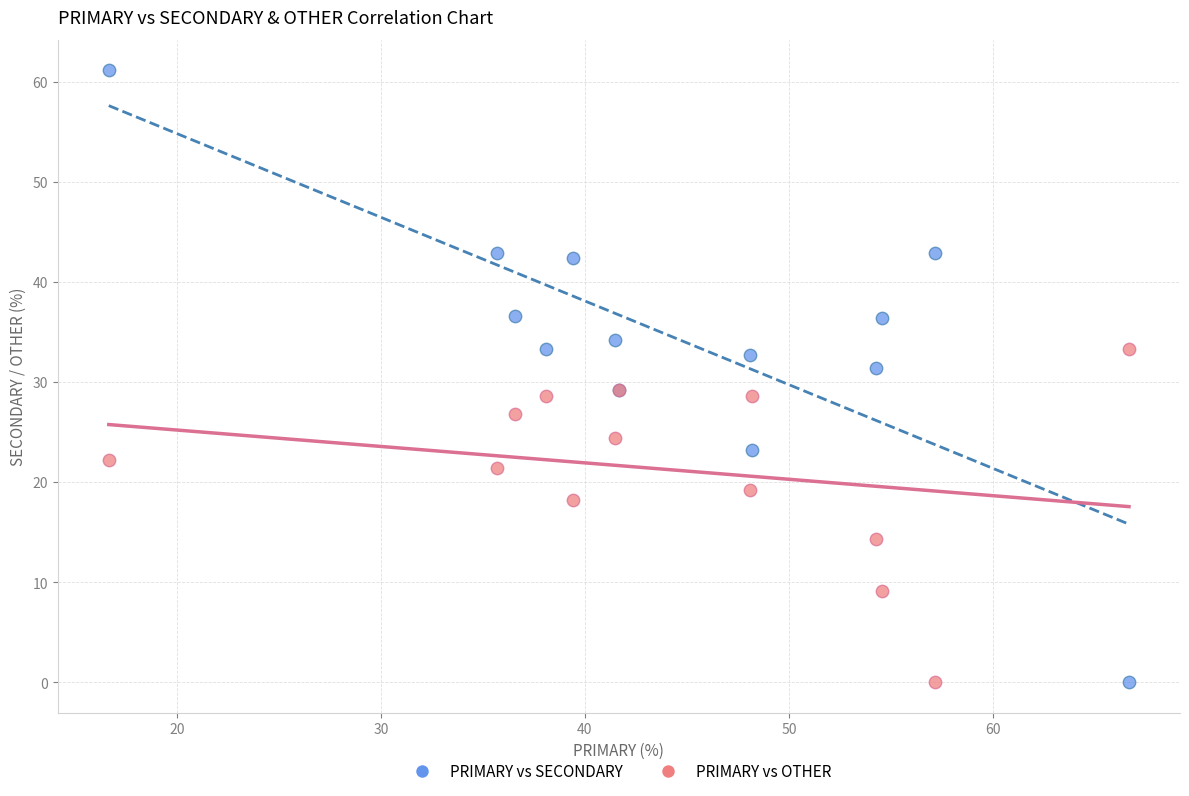

What is the X range (max minus min) for the scatter plot?

50.0